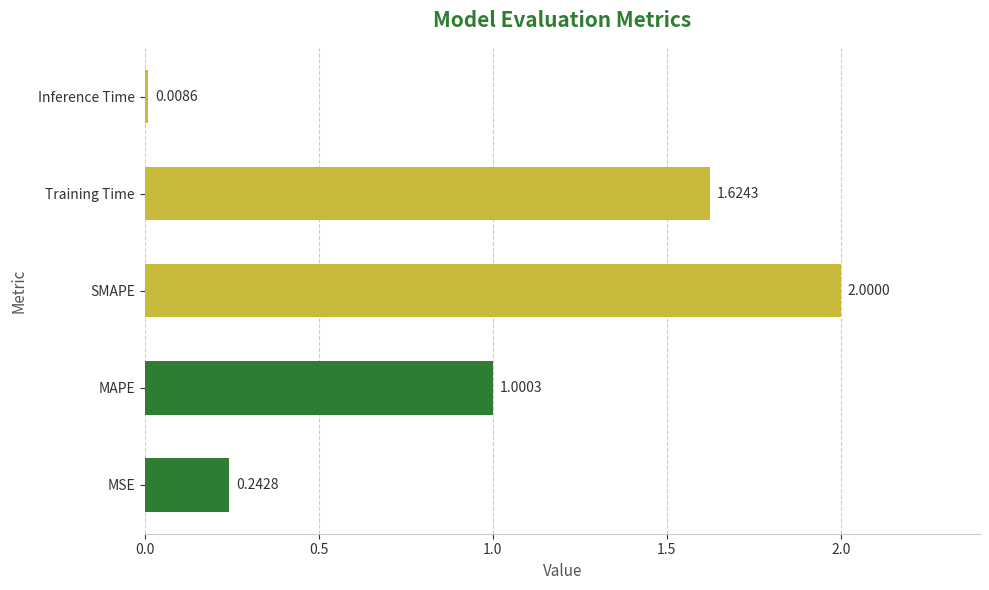

What is the maximum value shown in the chart?

2.0